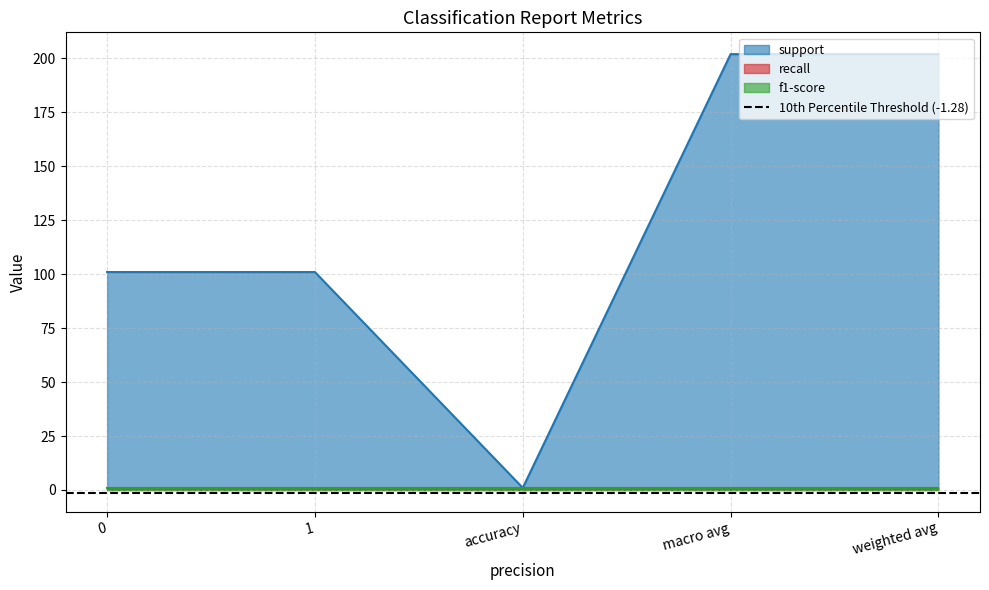

Reading left to right, extract all data points from this chart.

support: 0=101	1=101	accuracy=1	macro avg=202	weighted avg=202
recall: 0=1	1=1	accuracy=1	macro avg=1	weighted avg=1
f1-score: 0=1	1=1	accuracy=1	macro avg=1	weighted avg=1